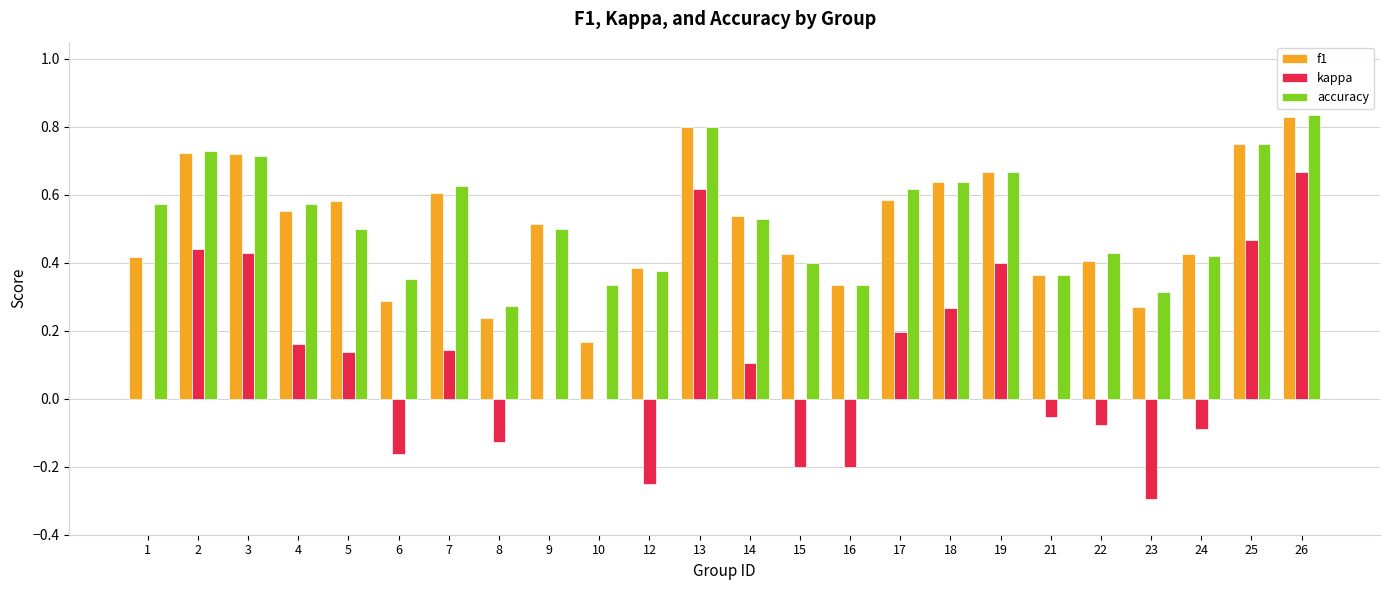

The value of kappa at 4 is 0.0. True or false?

False